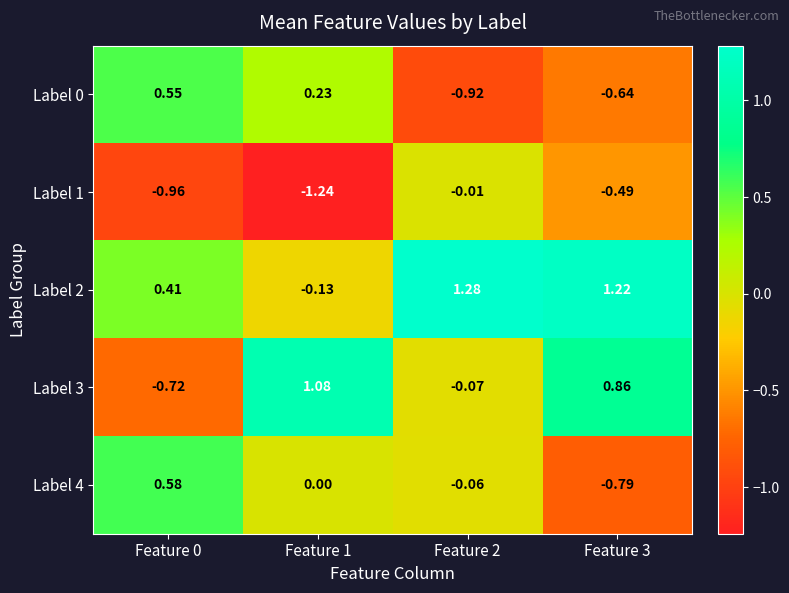

Is the value of Label 3 at Feature 2 greater than the value of Label 2 at Feature 1?

Yes